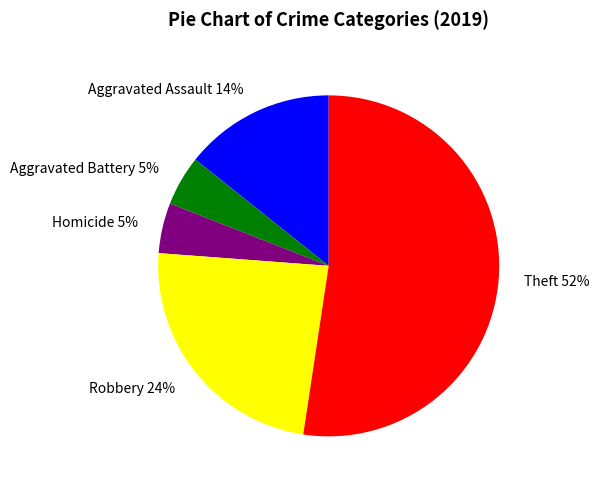

Which slice is the largest?

Theft